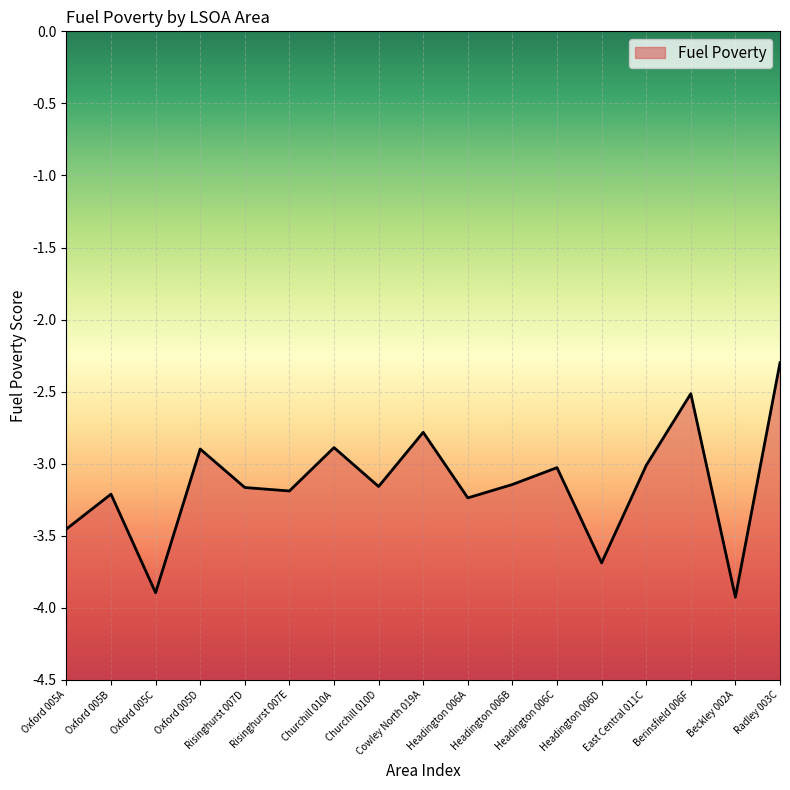

The chart shows a value of -4.4 at Headington 006A. True or false?

False